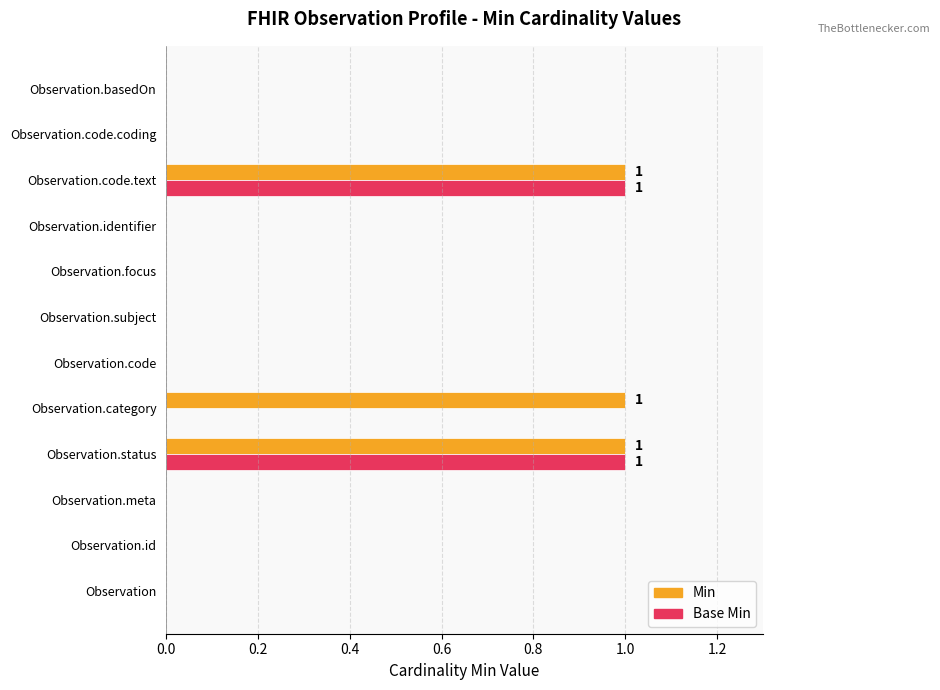

The Min series shows 1 at Observation.category. True or false?

True